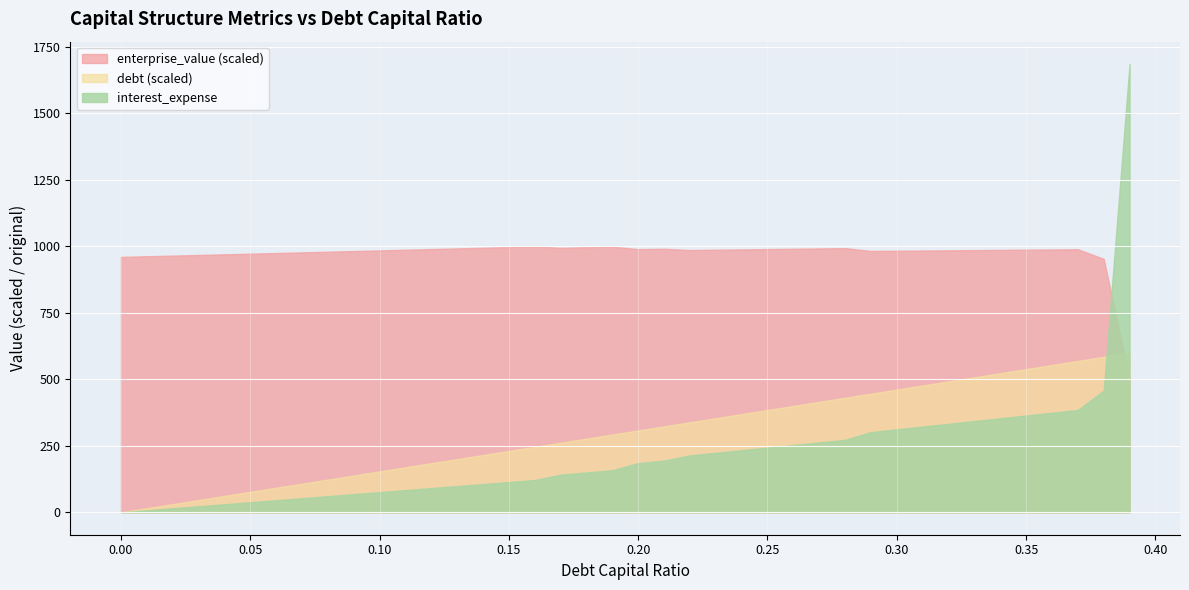

Is the value of debt_scaled at 0.24 greater than the value of interest_expense at 0.09?

Yes